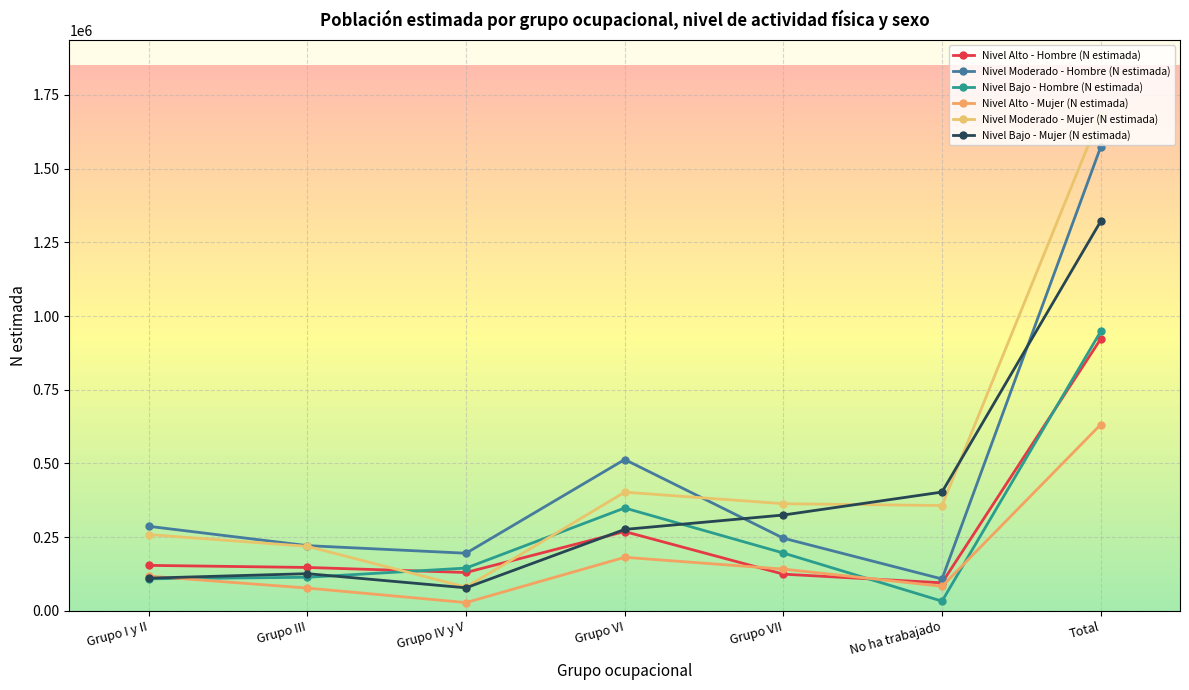

At how many categories does at least one series exceed 1295100?

1